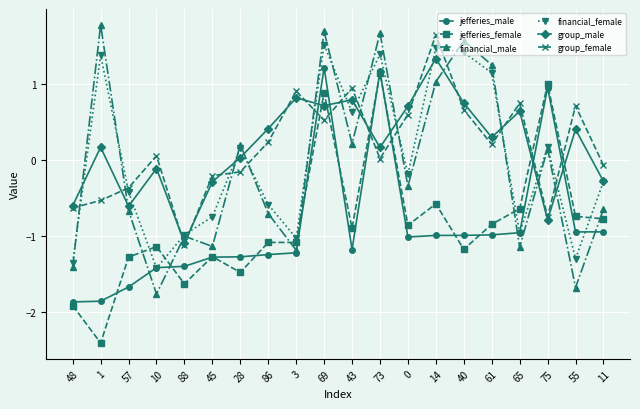

Which label corresponds to the smallest value in the chart?

1